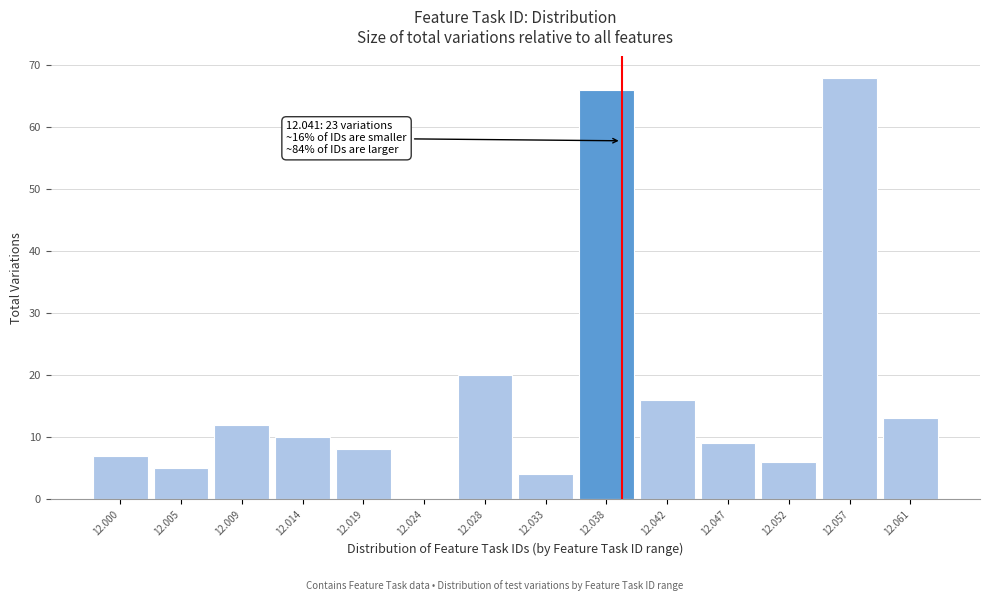

Reading left to right, transcribe all the data shown in this chart.

12.000=7	12.005=5	12.009=12	12.014=10	12.019=8	12.024=0	12.028=20	12.033=4	12.038=66	12.042=16	12.047=9	12.052=6	12.057=68	12.061=13